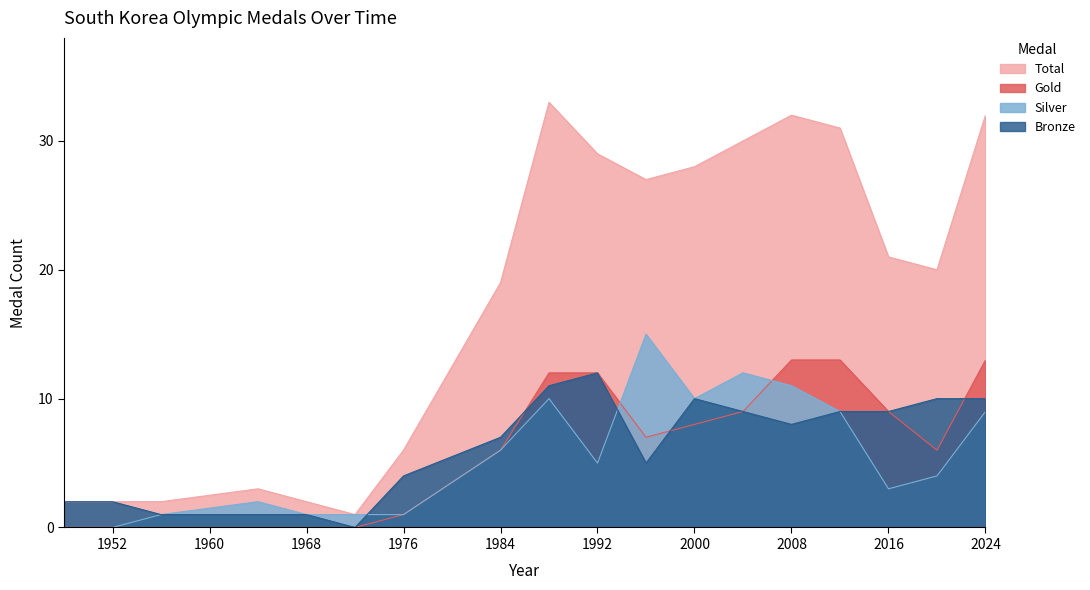

Is the value of Bronze at 2008 greater than the value of Total at 1956?

Yes